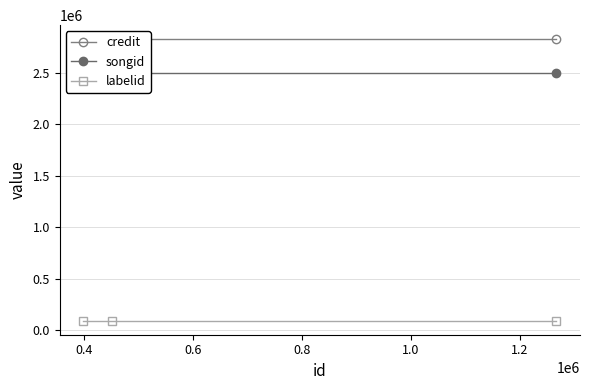

At how many categories does at least one series exceed 2616769?

3